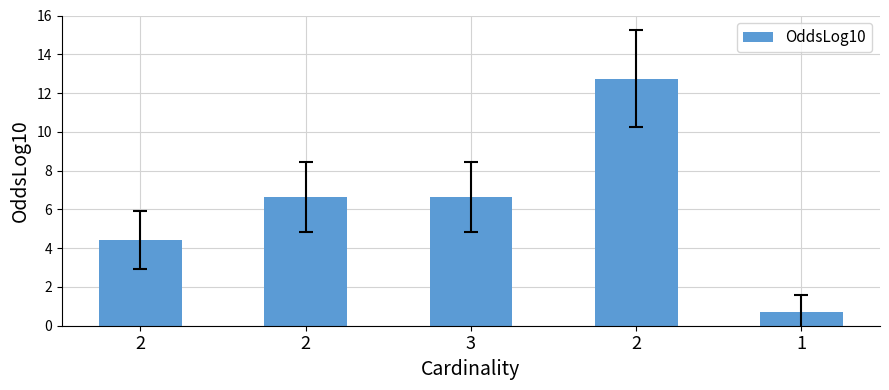

How many data points does each series have?

5